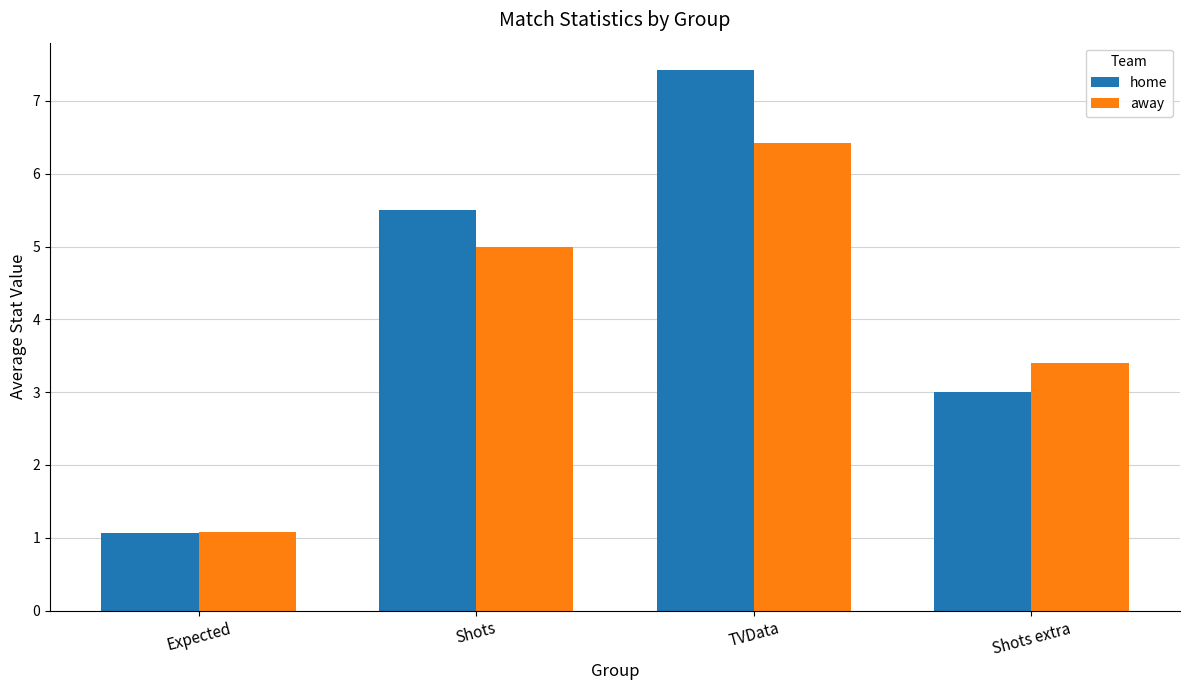

Does the chart contain stacked bars?

No